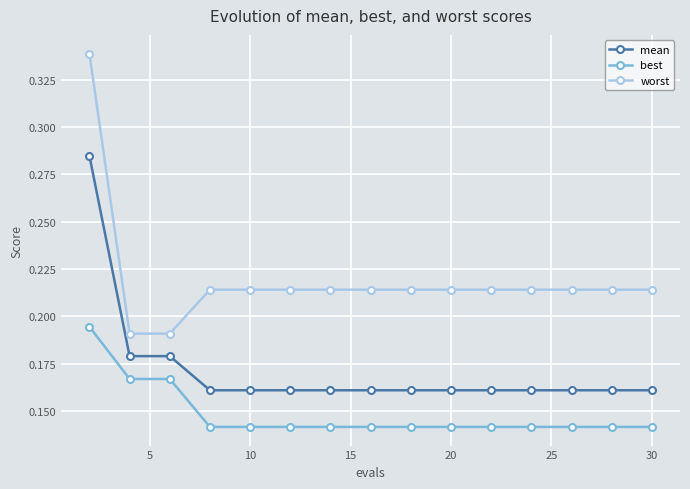

What is the sum of all worst values?

3.3